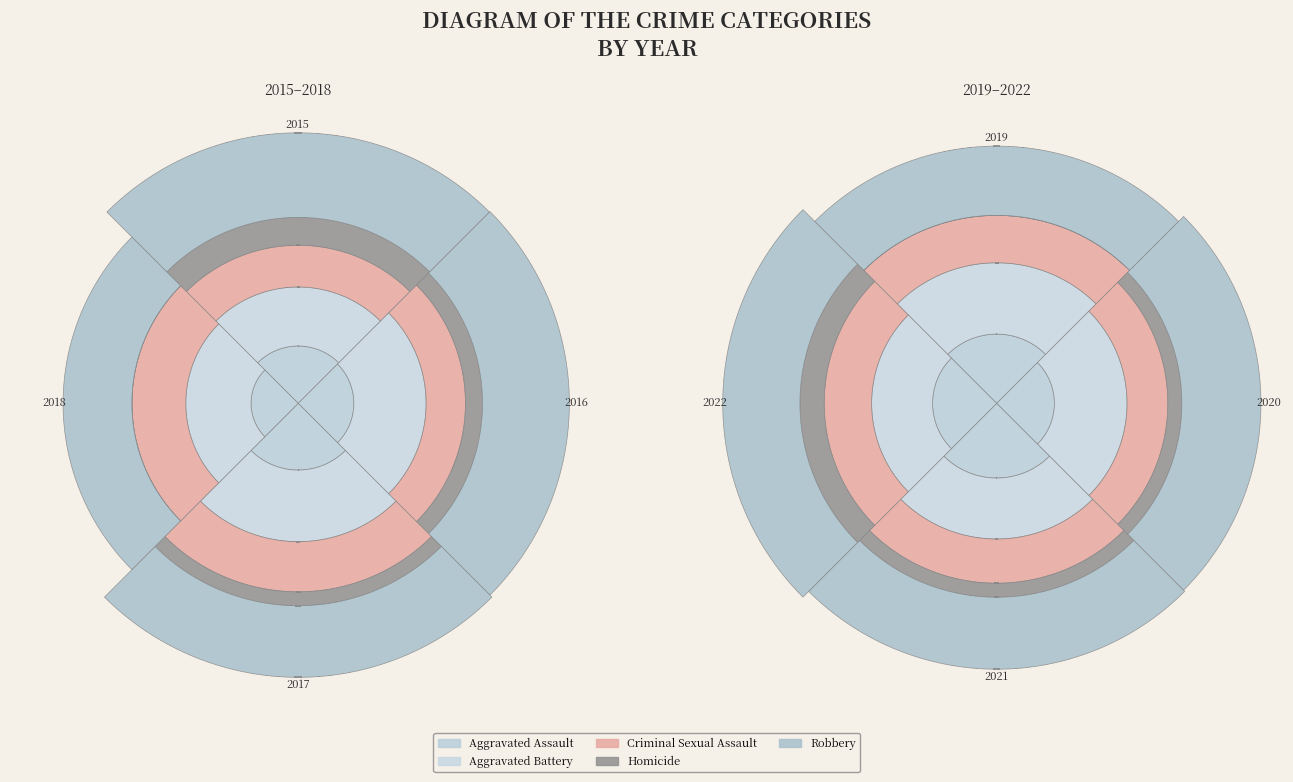

Is the sum of Homicide and Aggravated Assault greater than half?

No